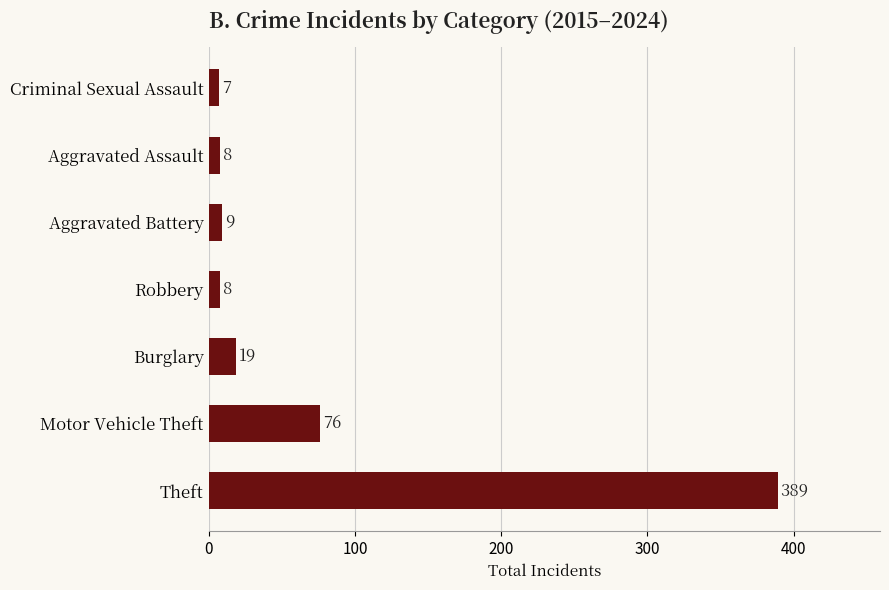

What is the smallest value displayed?

7